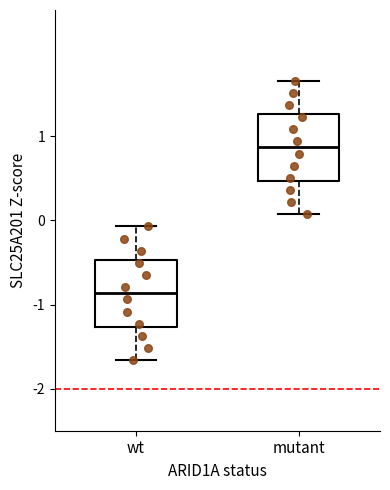

Where does the lower whisker of the box for wt end on the y-axis? The values are not printed on the chart, so give them approximately, as read against the axis.

-1.7